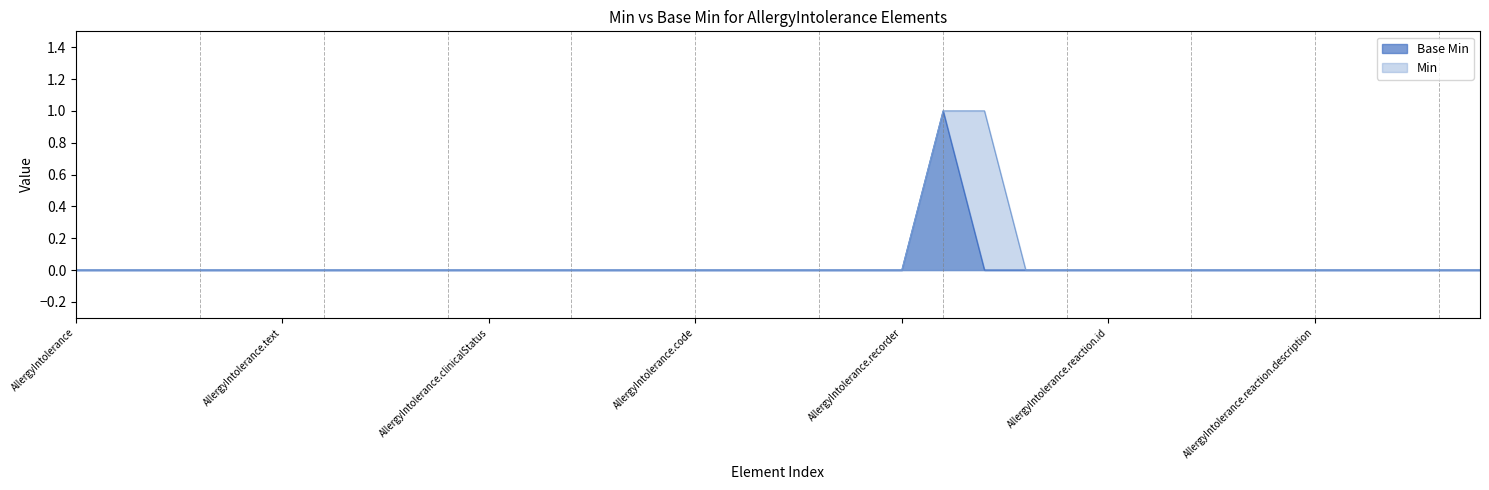

True or false: the data shows 0 at AllergyIntolerance.id.

True